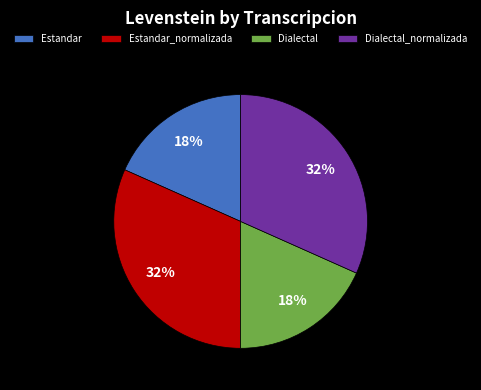

To the nearest percent, what is the combined percentage of Estandar and Estandar_normalizada?

50%